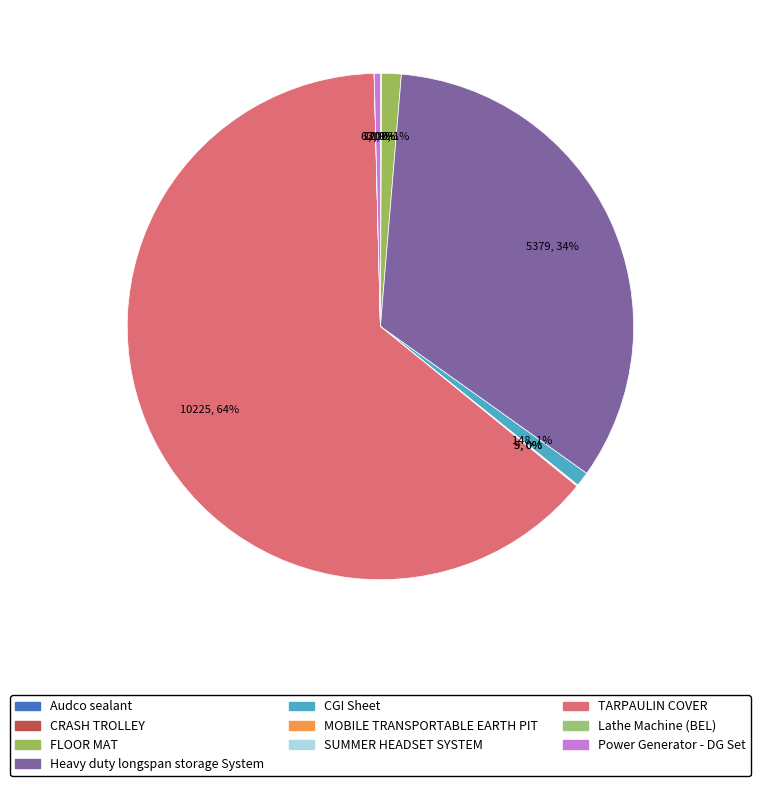

Count the number of slices in the pie.

10